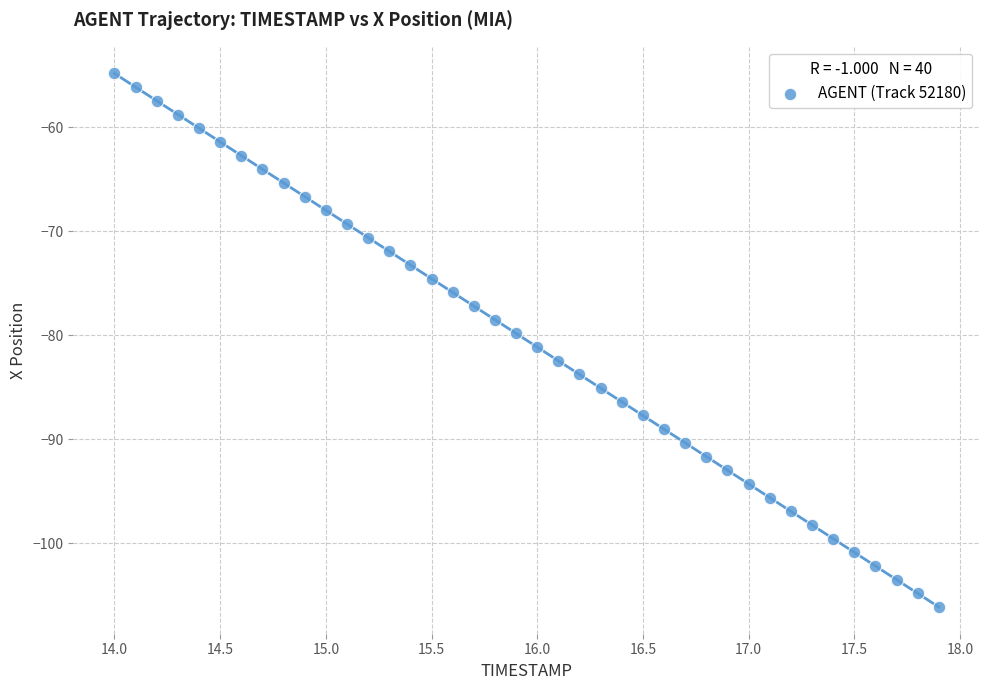

What is the range of Y values (max minus min)?

51.3